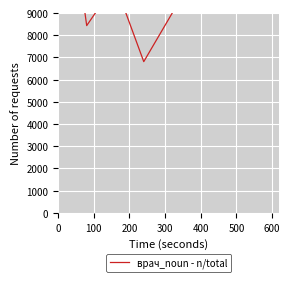

What position from the left is 300?

4